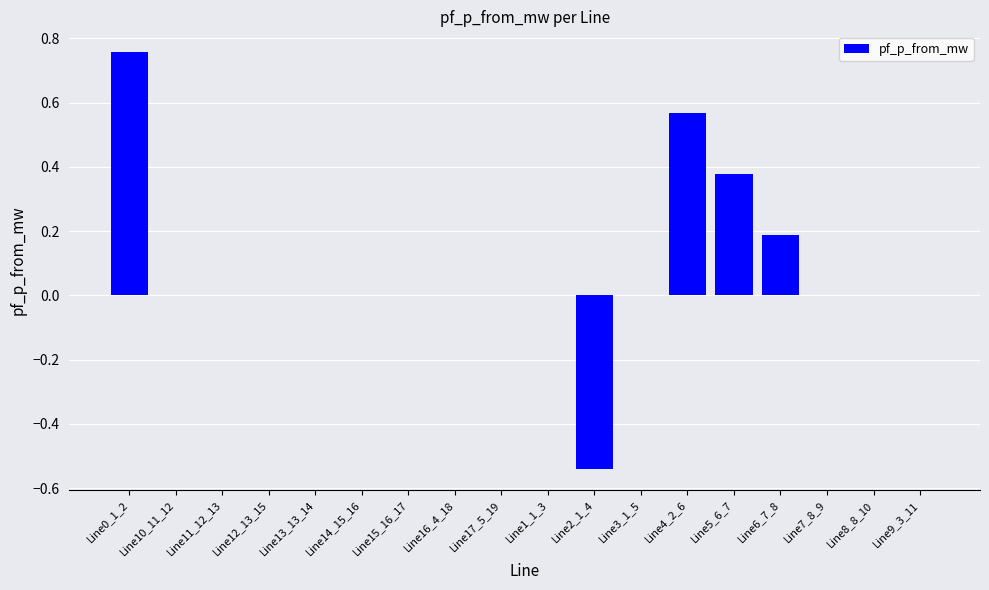

Which category has the highest value across all series?

Line0_1_2